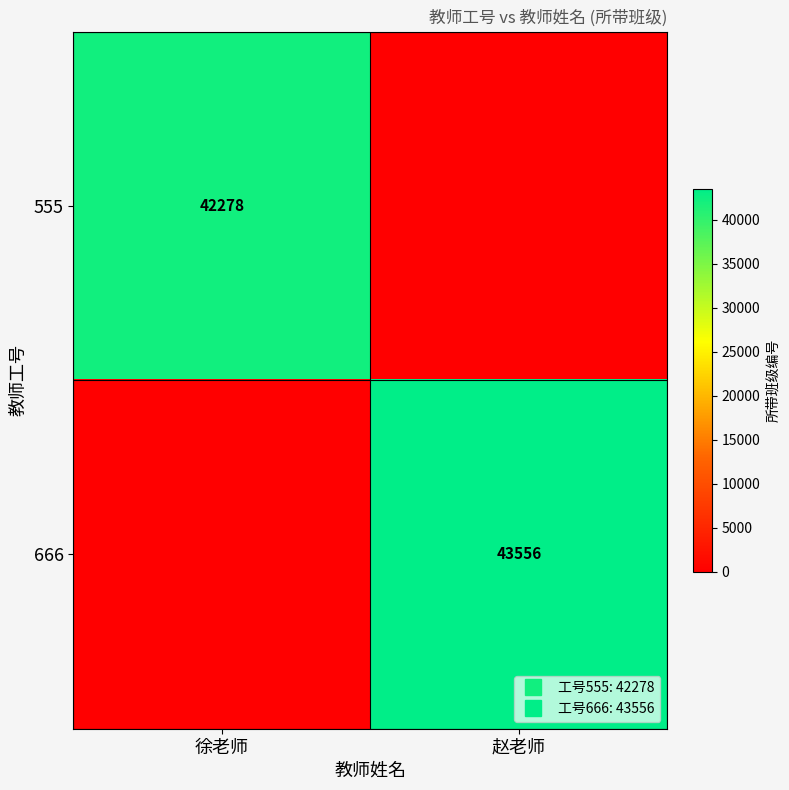

What is the sum of the 666 values at 徐老师 and 赵老师?

43556